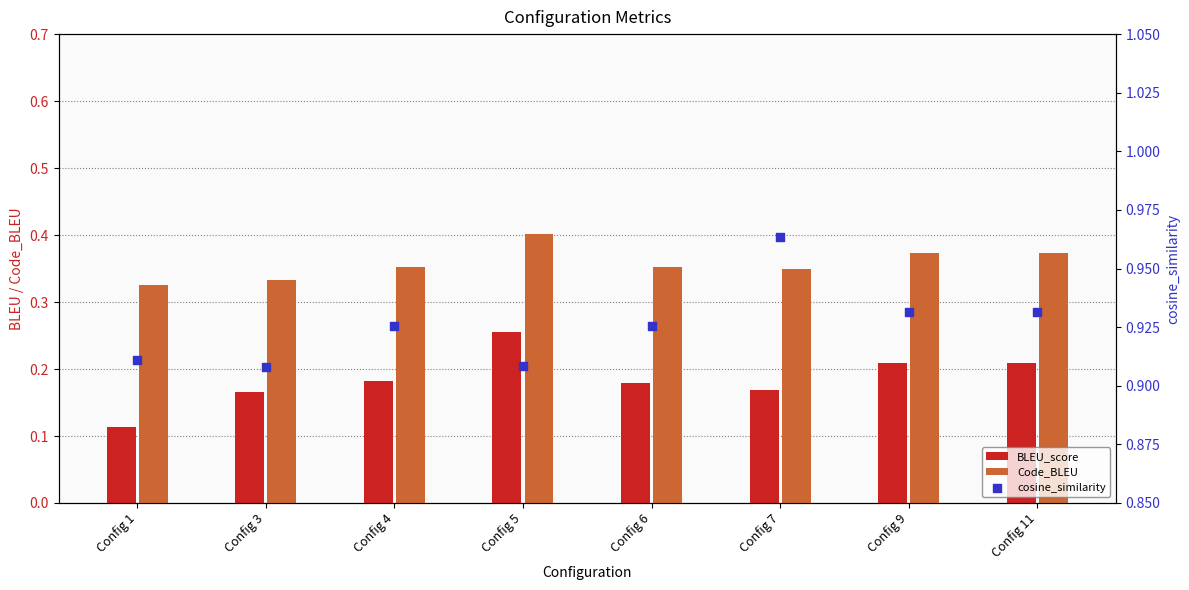

What is the total value across all series at Config 4?

1.5